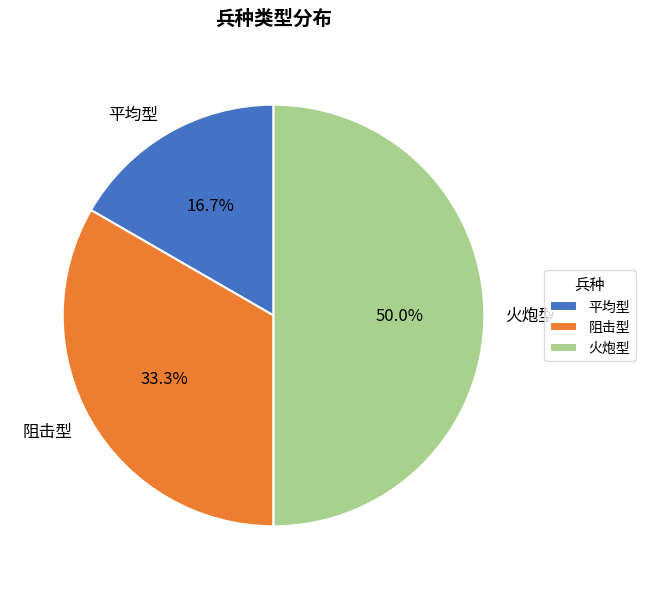

To the nearest percent, what is the difference between the 阻击型 and 平均型 slice percentages?

17%